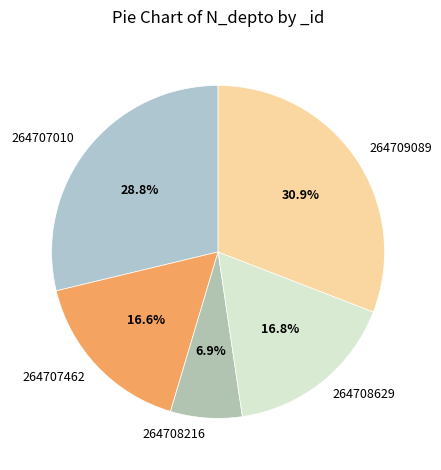

How many segments does this pie chart have?

5